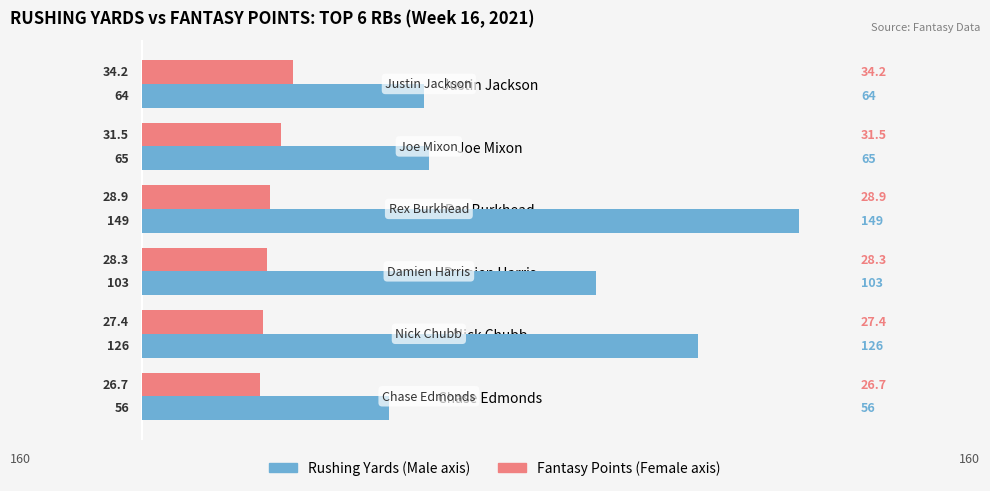

What is the greatest value displayed?

149.0